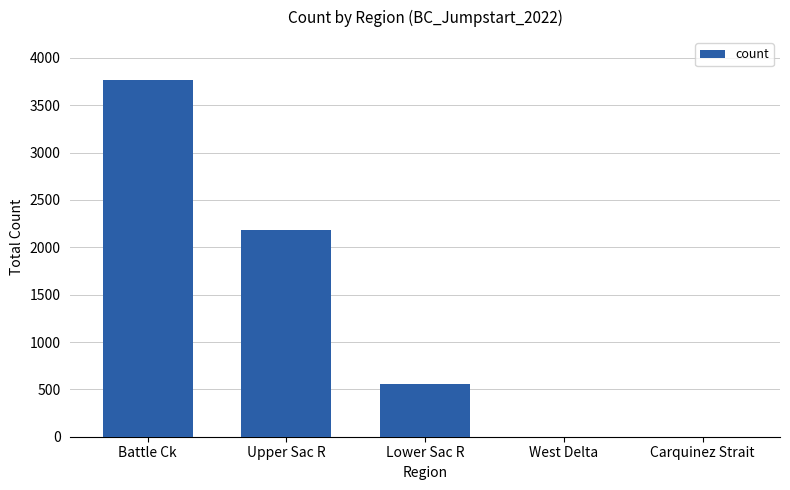

Where is the data nearest to the value 1884?

Upper Sac R